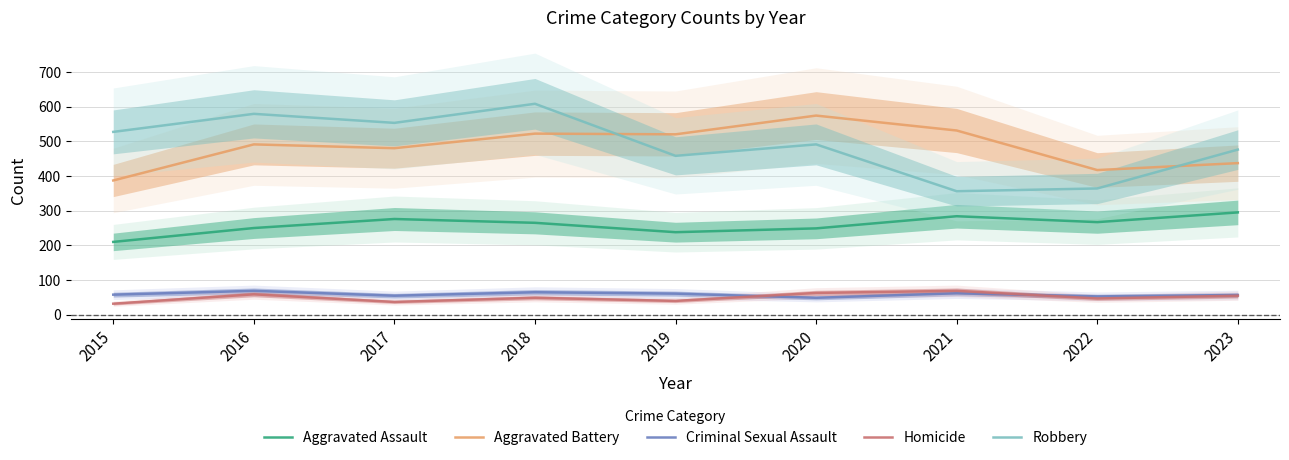

Which series has the largest total across all categories?

Robbery